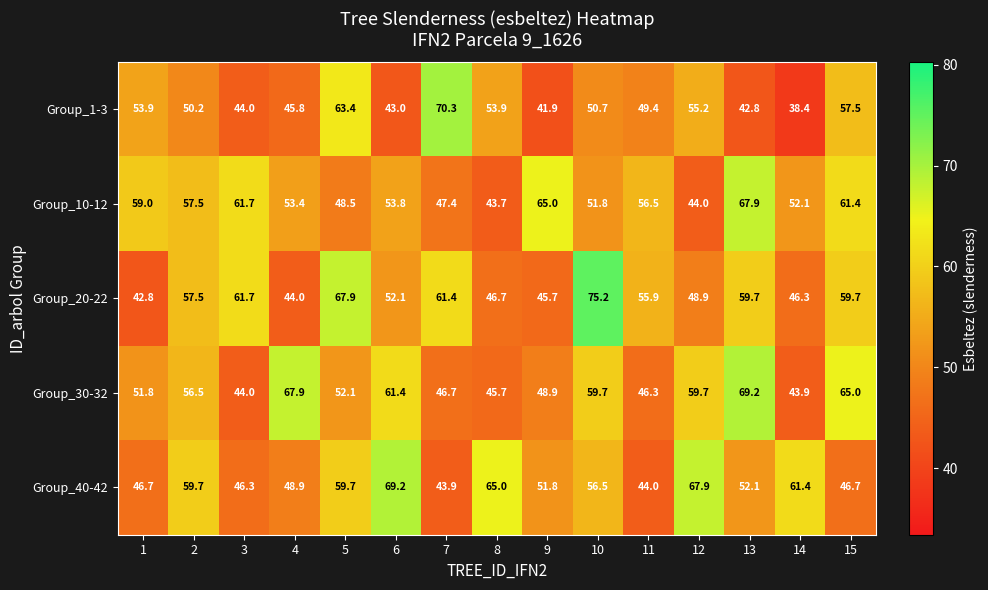

What value does the Group_1-3 series have at 9?

41.9